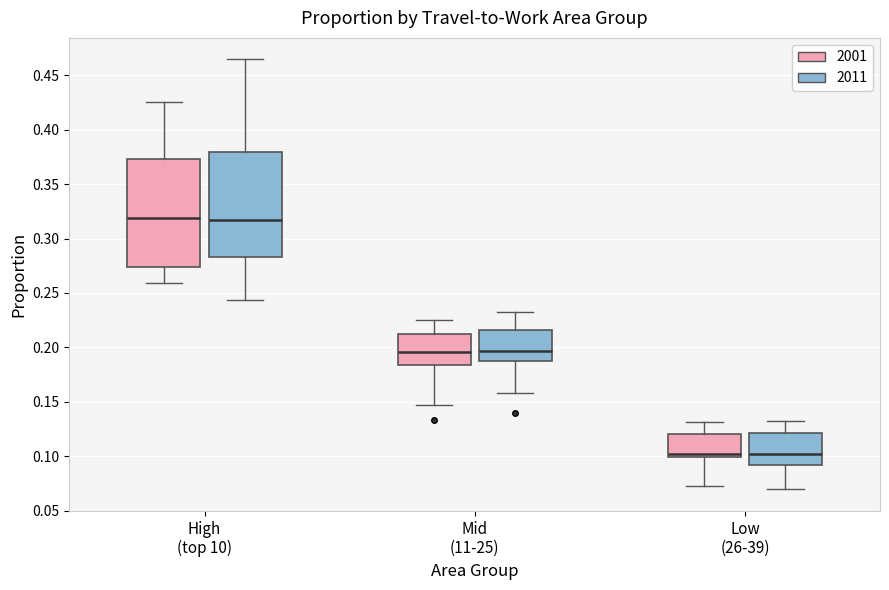

Reading left to right, read every box against the y-axis: the position of its median line, the range the box covers, and the ends of its whiskers. The values are not printed on the chart, so give them approximately, as read against the axis.

High (top 10) (2001): median 0.320, box 0.275 to 0.375, whiskers 0.260 to 0.425
High (top 10) (2011): median 0.315, box 0.285 to 0.380, whiskers 0.245 to 0.465
Mid (11-25) (2001): median 0.195, box 0.185 to 0.215, whiskers 0.145 to 0.225
Mid (11-25) (2011): median 0.195, box 0.185 to 0.215, whiskers 0.160 to 0.230
Low (26-39) (2001): median 0.100 (just above the box's lower edge), box 0.100 to 0.120, whiskers 0.075 to 0.130
Low (26-39) (2011): median 0.100, box 0.090 to 0.120, whiskers 0.070 to 0.135